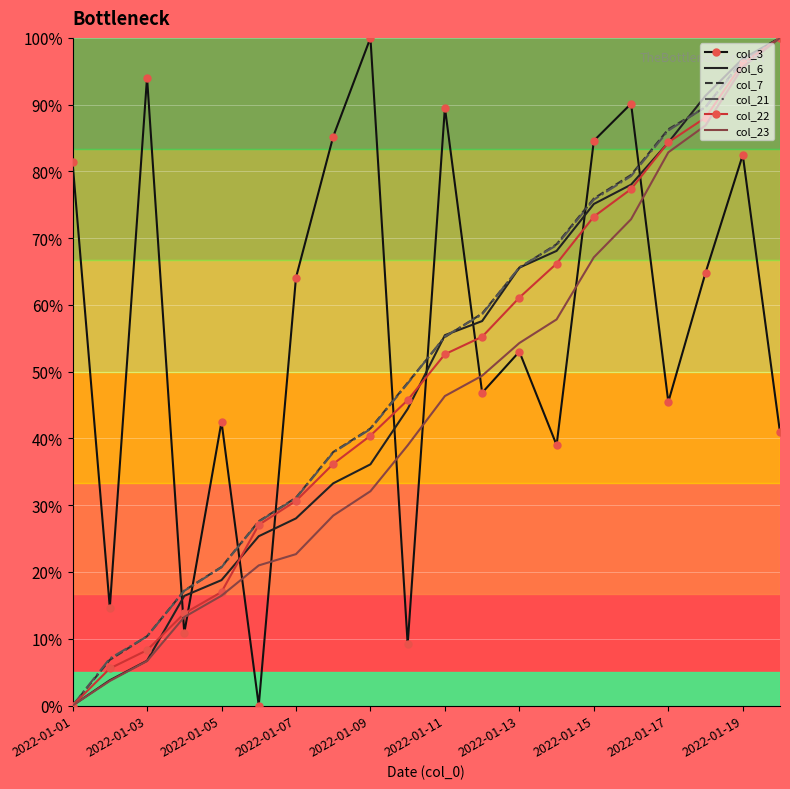

True or false: col_3 and col_21 intersect in this chart.

True